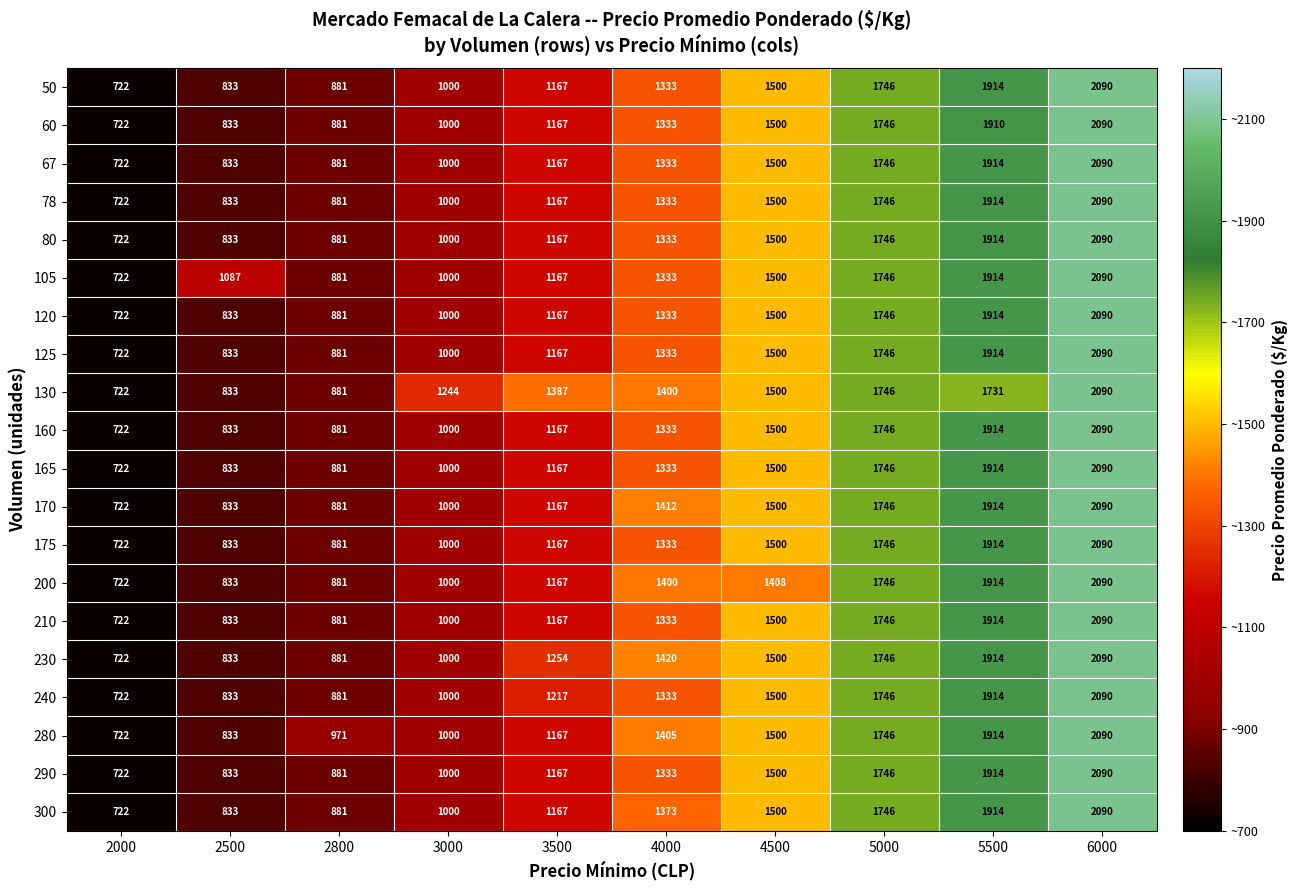

How many distinct data groups are displayed?

20